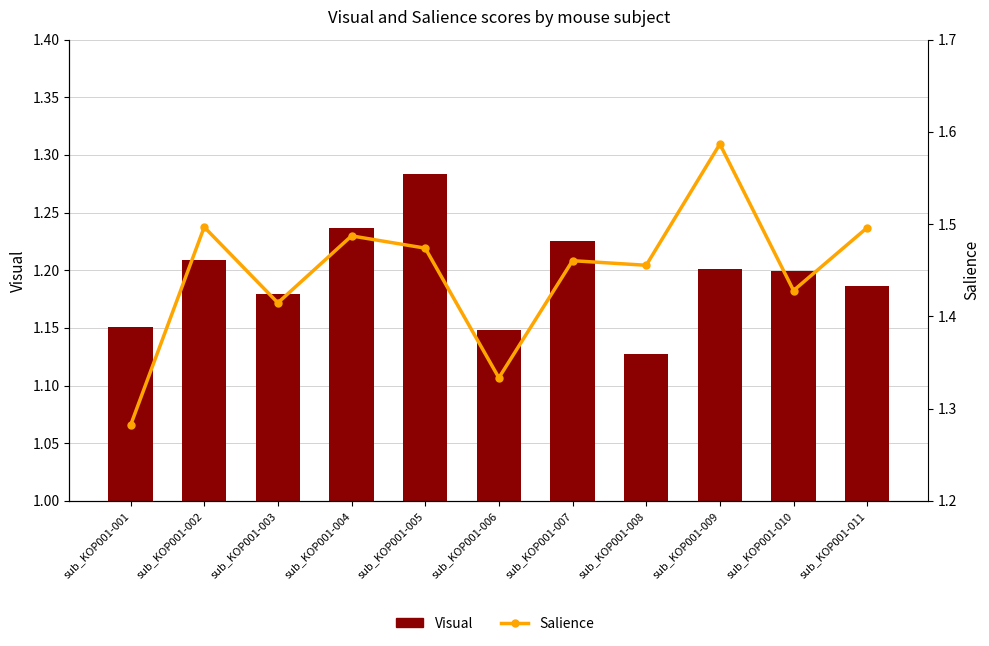

List the labels in order of Salience value, smallest first.

sub_KOP001-001, sub_KOP001-006, sub_KOP001-003, sub_KOP001-010, sub_KOP001-008, sub_KOP001-007, sub_KOP001-005, sub_KOP001-004, sub_KOP001-011, sub_KOP001-002, sub_KOP001-009